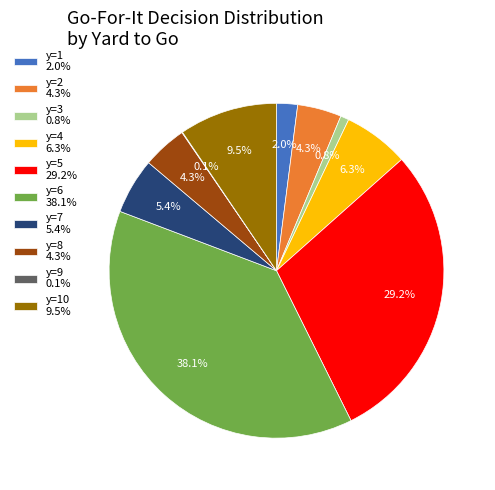

What portion of the pie excludes y=5 29.2%?

70.8%